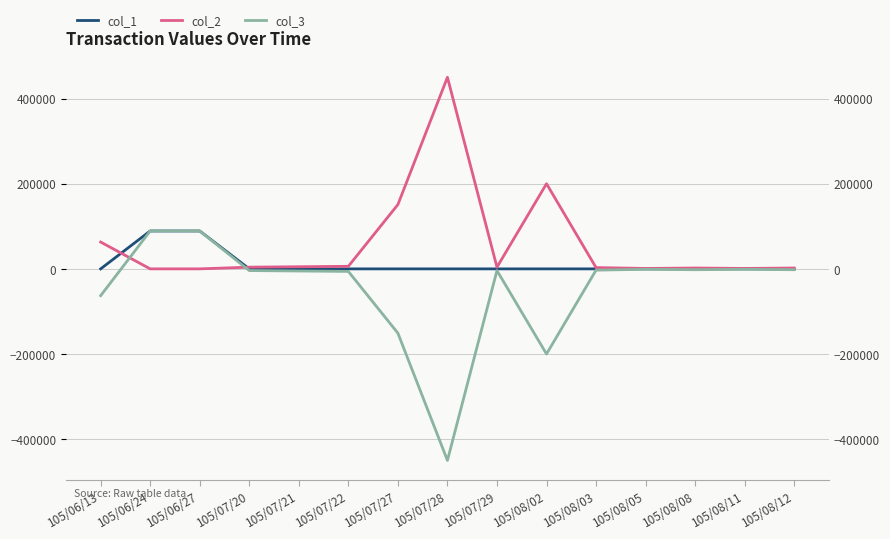

Which series has the largest range (max minus min)?

col_3